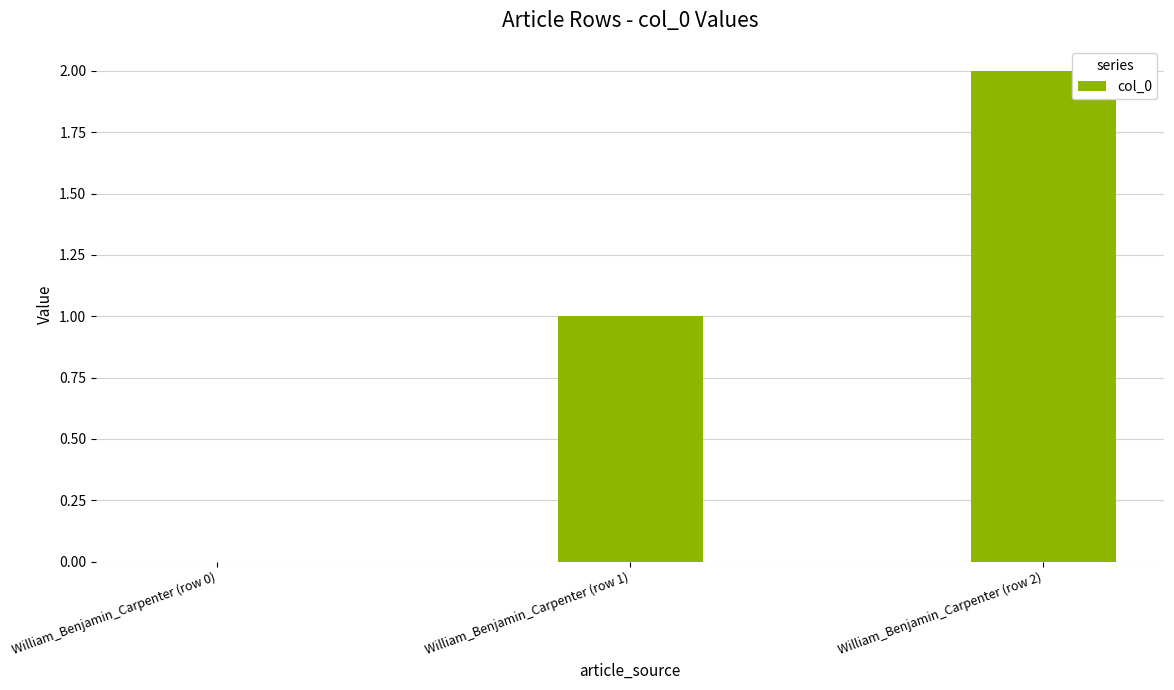

Are the bars horizontal?

No